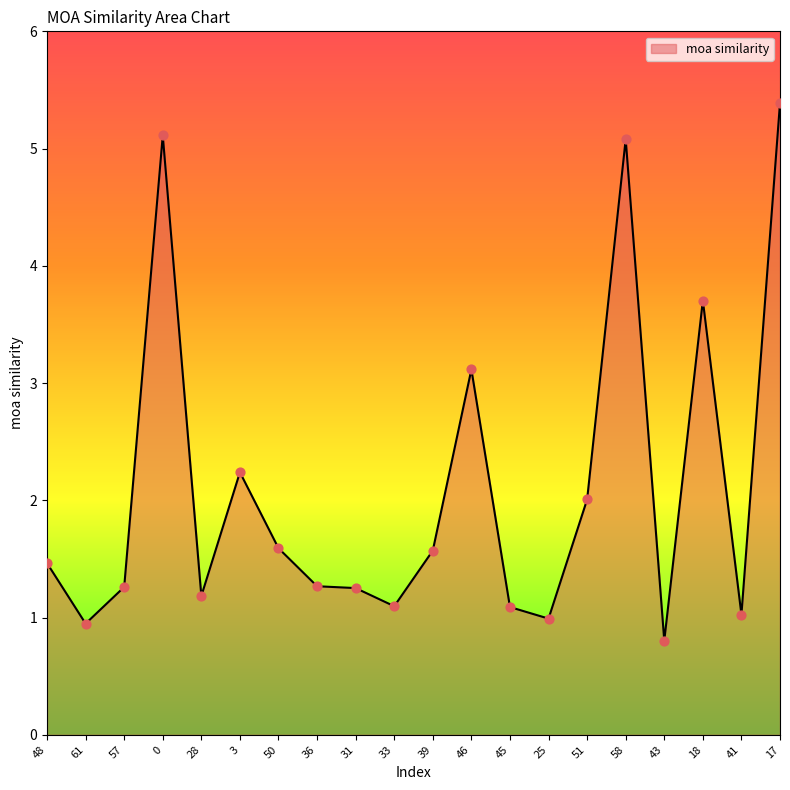

What is the ratio of the value at 43 to the value at 18?

0.2